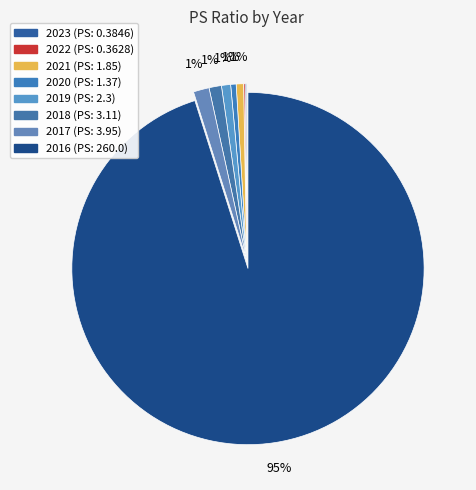

Which category accounts for the majority?

2016